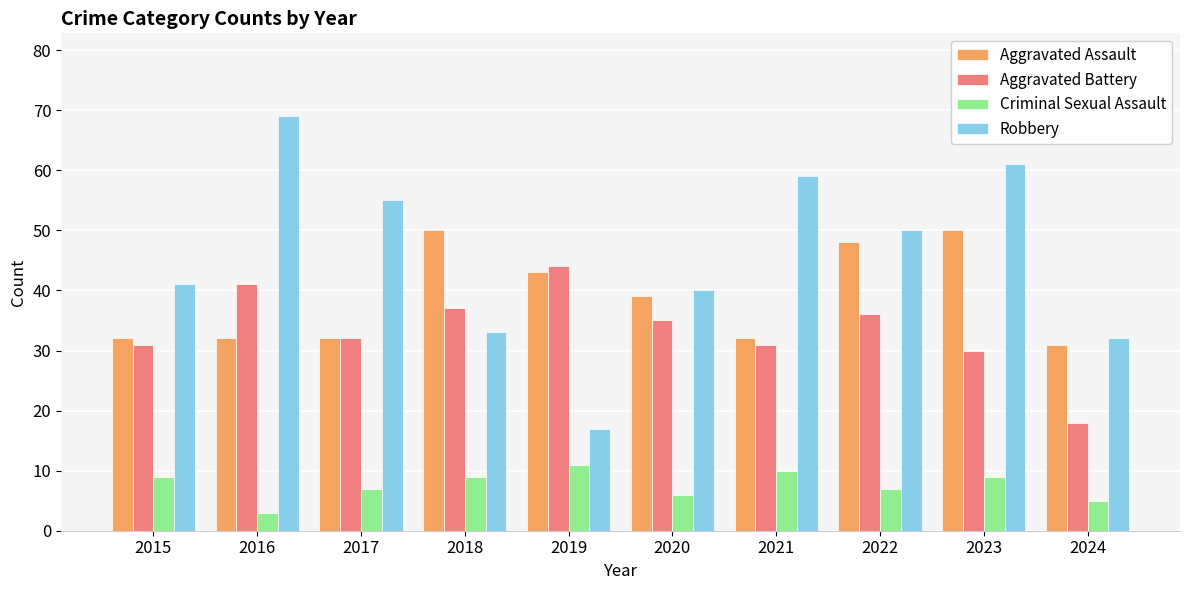

Read the Aggravated Battery value at 2023.

30